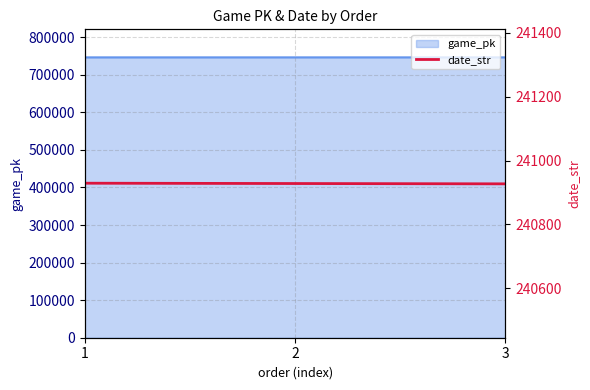

How many values are between 240927 and 240929?

3